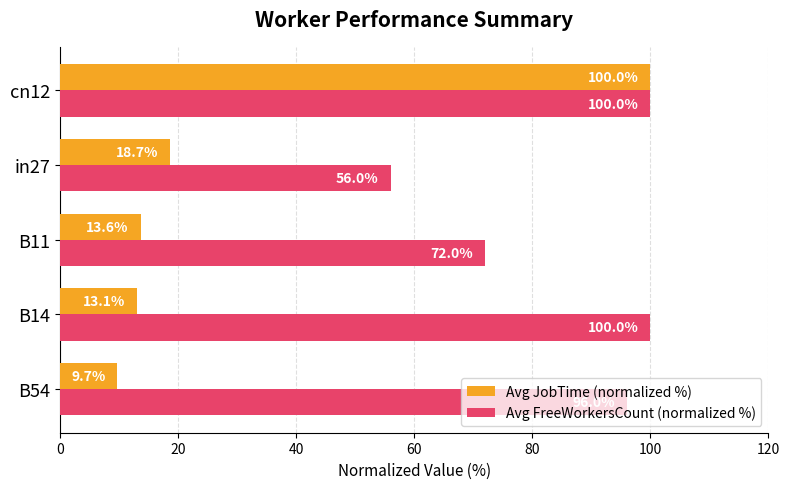

Which series has the widest spread of values?

Avg JobTime (normalized %)